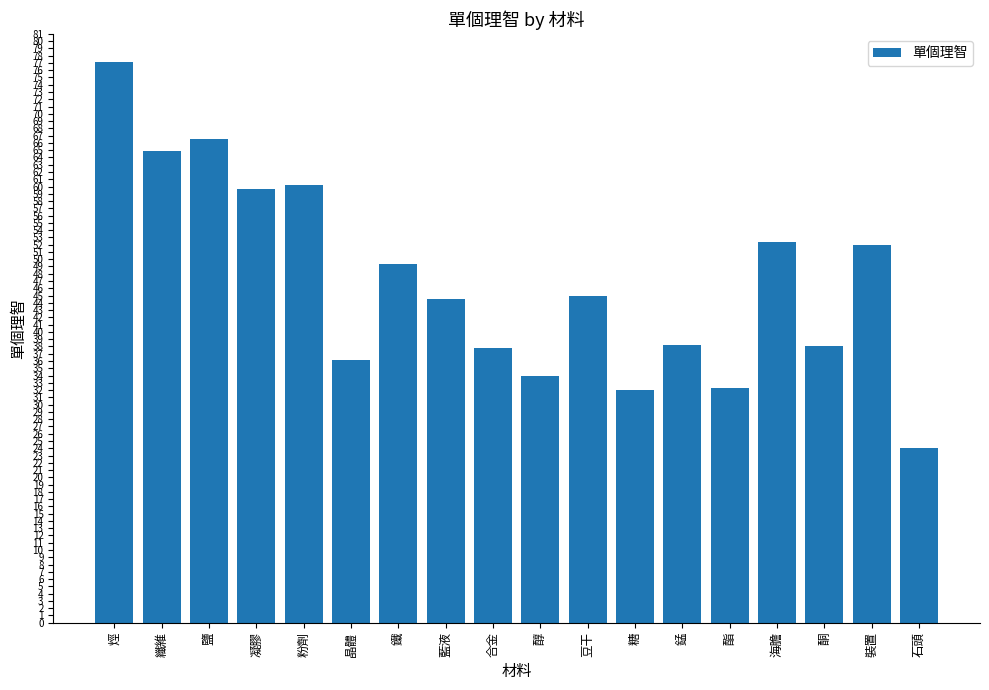

Which has a higher value, 烴 or 合金?

烴